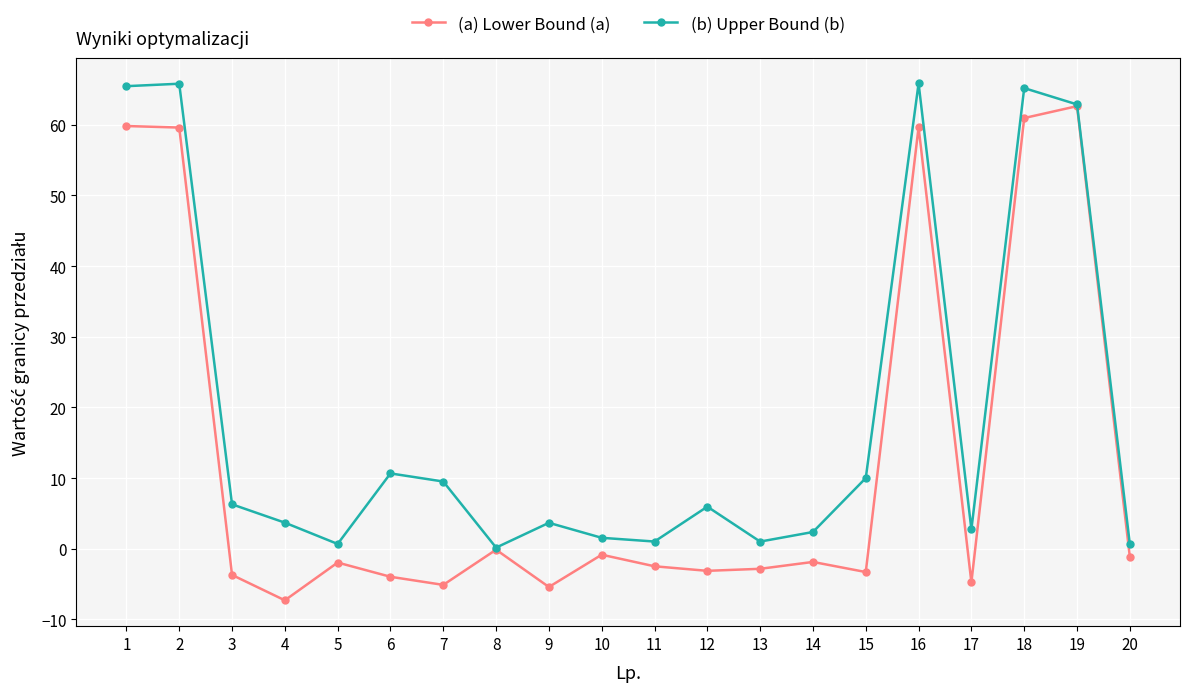

How many lines are shown in the chart?

2